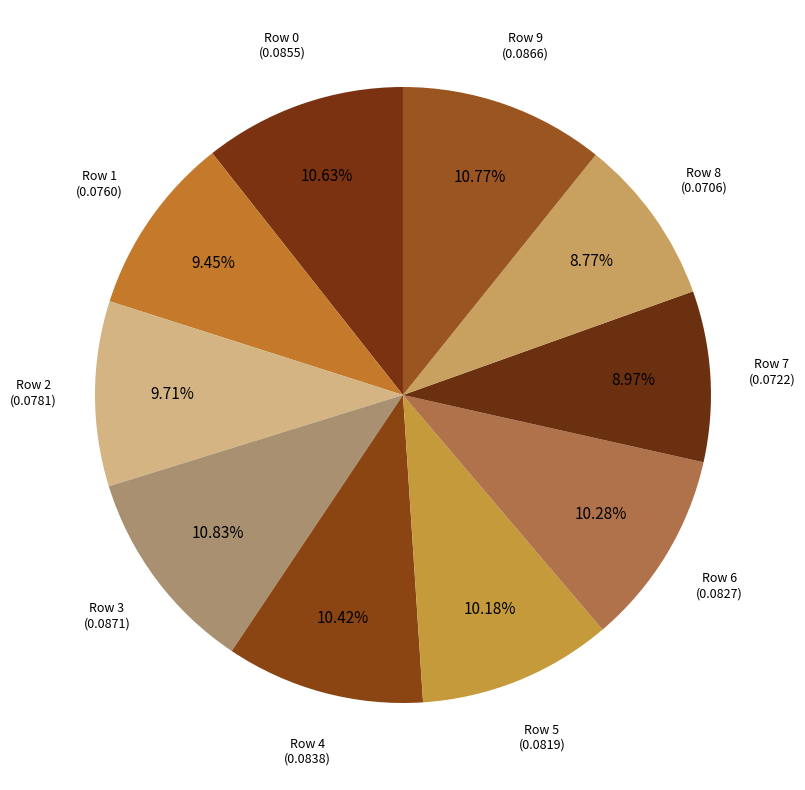

How many segments does this pie chart have?

10